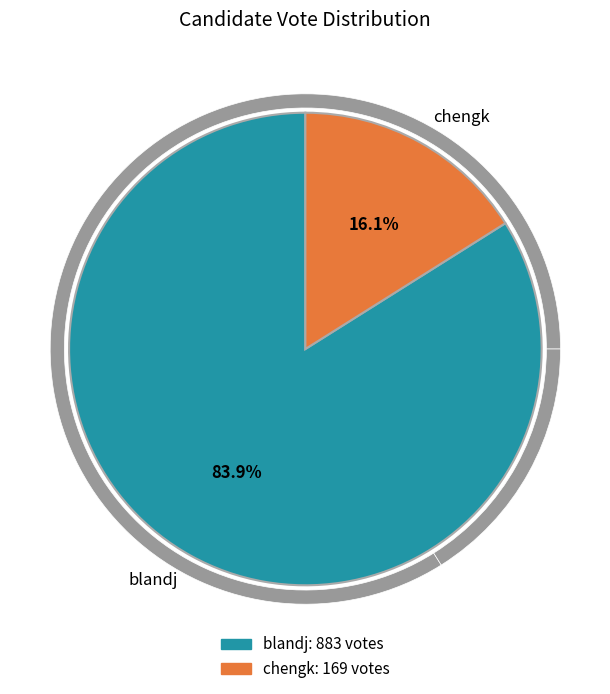

Which has a higher value, chengk or blandj?

blandj